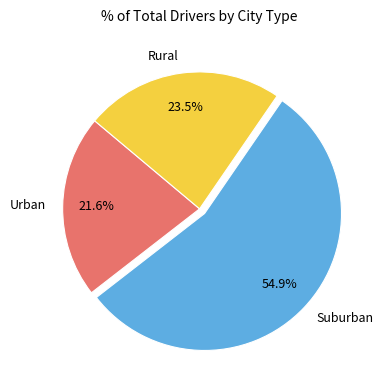

Which category has the smallest portion of the pie?

Urban